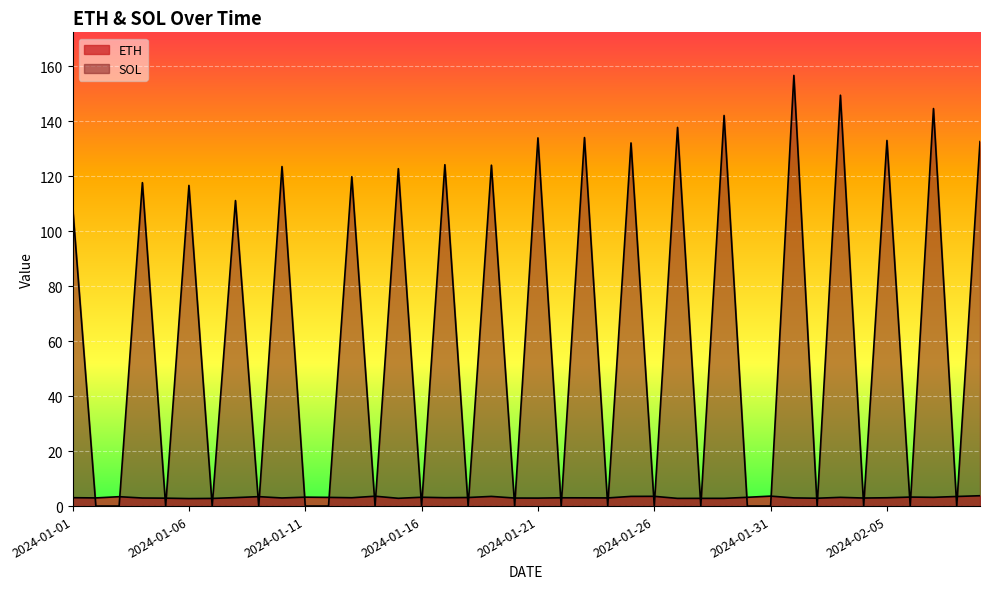

Rank the categories by SOL value from lowest to highest.

2024-01-02, 2024-01-03, 2024-01-05, 2024-01-07, 2024-01-09, 2024-01-11, 2024-01-12, 2024-01-14, 2024-01-16, 2024-01-18, 2024-01-20, 2024-01-22, 2024-01-24, 2024-01-26, 2024-01-28, 2024-01-30, 2024-01-31, 2024-02-02, 2024-02-04, 2024-02-06, 2024-02-08, 2024-01-01, 2024-01-08, 2024-01-06, 2024-01-04, 2024-01-13, 2024-01-15, 2024-01-10, 2024-01-19, 2024-01-17, 2024-01-25, 2024-02-09, 2024-02-05, 2024-01-21, 2024-01-23, 2024-01-27, 2024-01-29, 2024-02-07, 2024-02-03, 2024-02-01